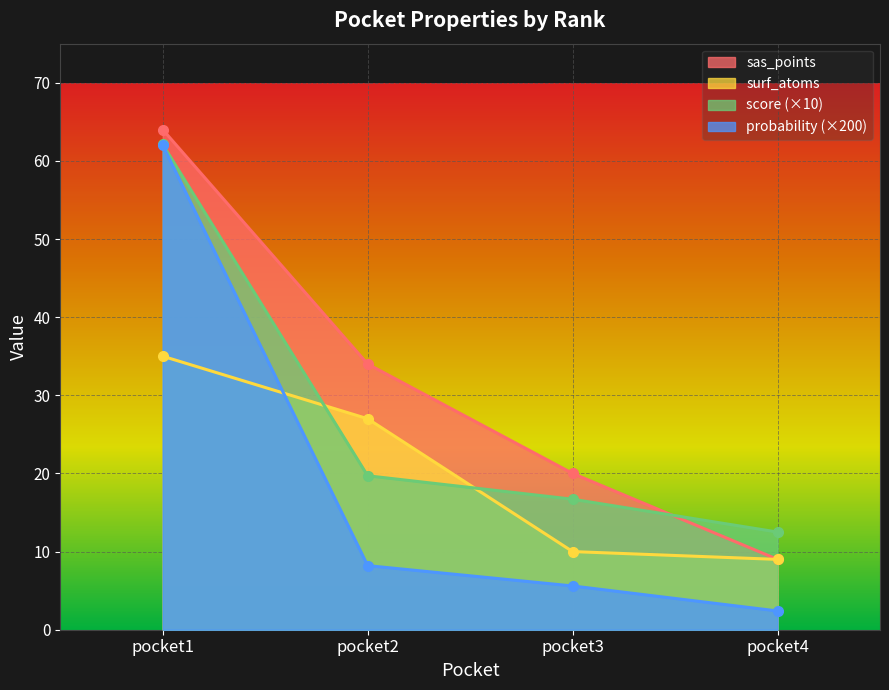

What is the total value across all series at pocket2?

88.9